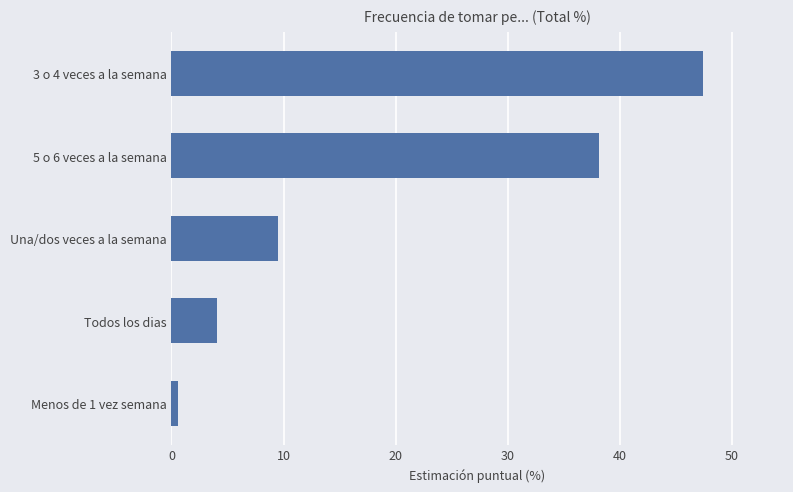

How many data points does each series have?

5